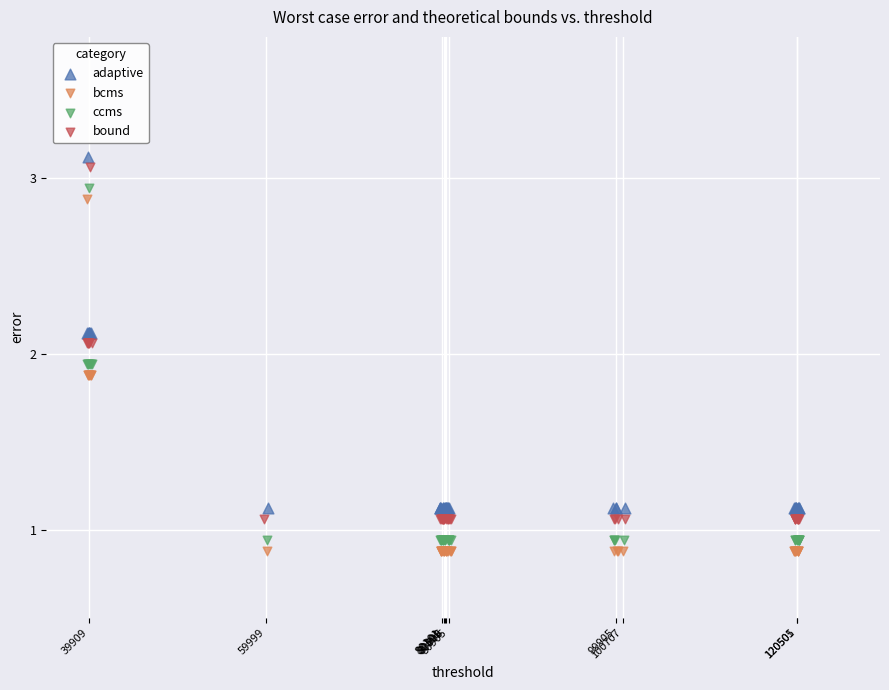

What are all the series names shown in the legend?

adaptive, bcms, ccms, bound